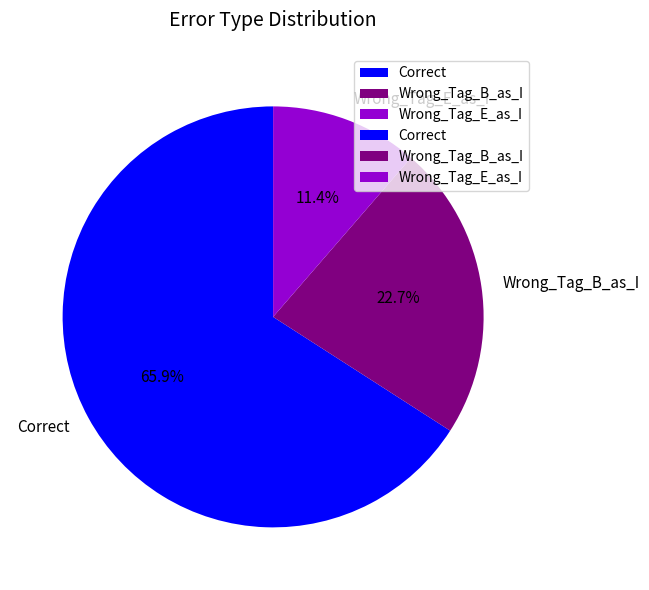

Which has a higher value, Wrong_Tag_B_as_I or Wrong_Tag_E_as_I?

Wrong_Tag_B_as_I